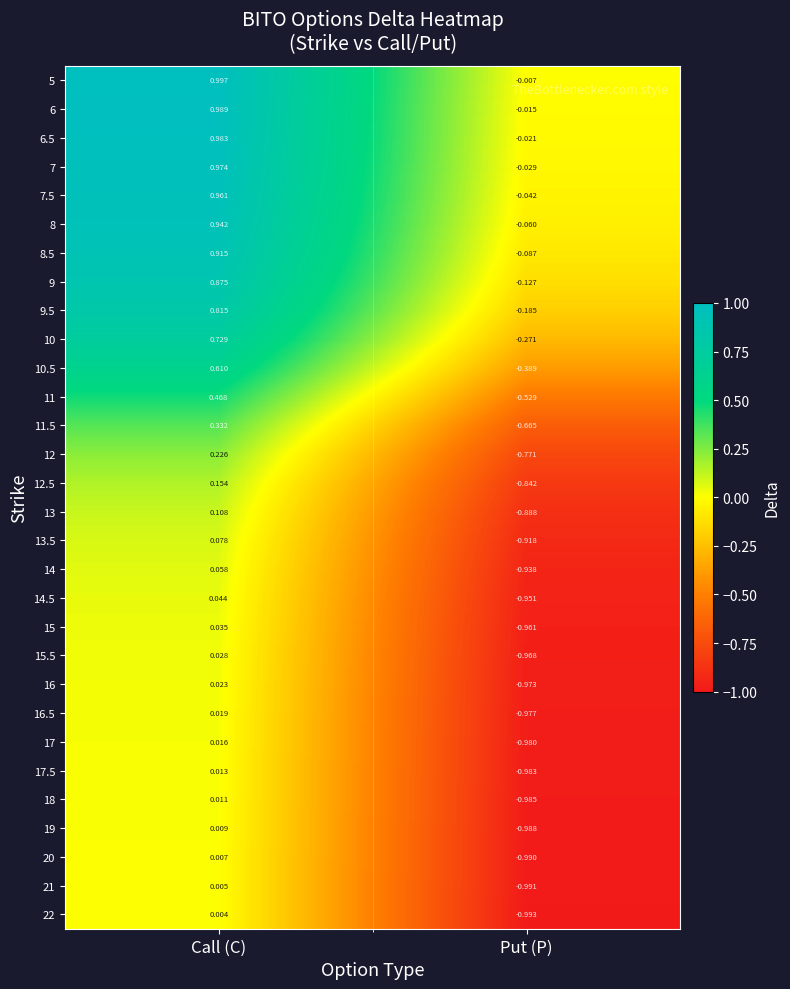

How many distinct data groups are displayed?

30